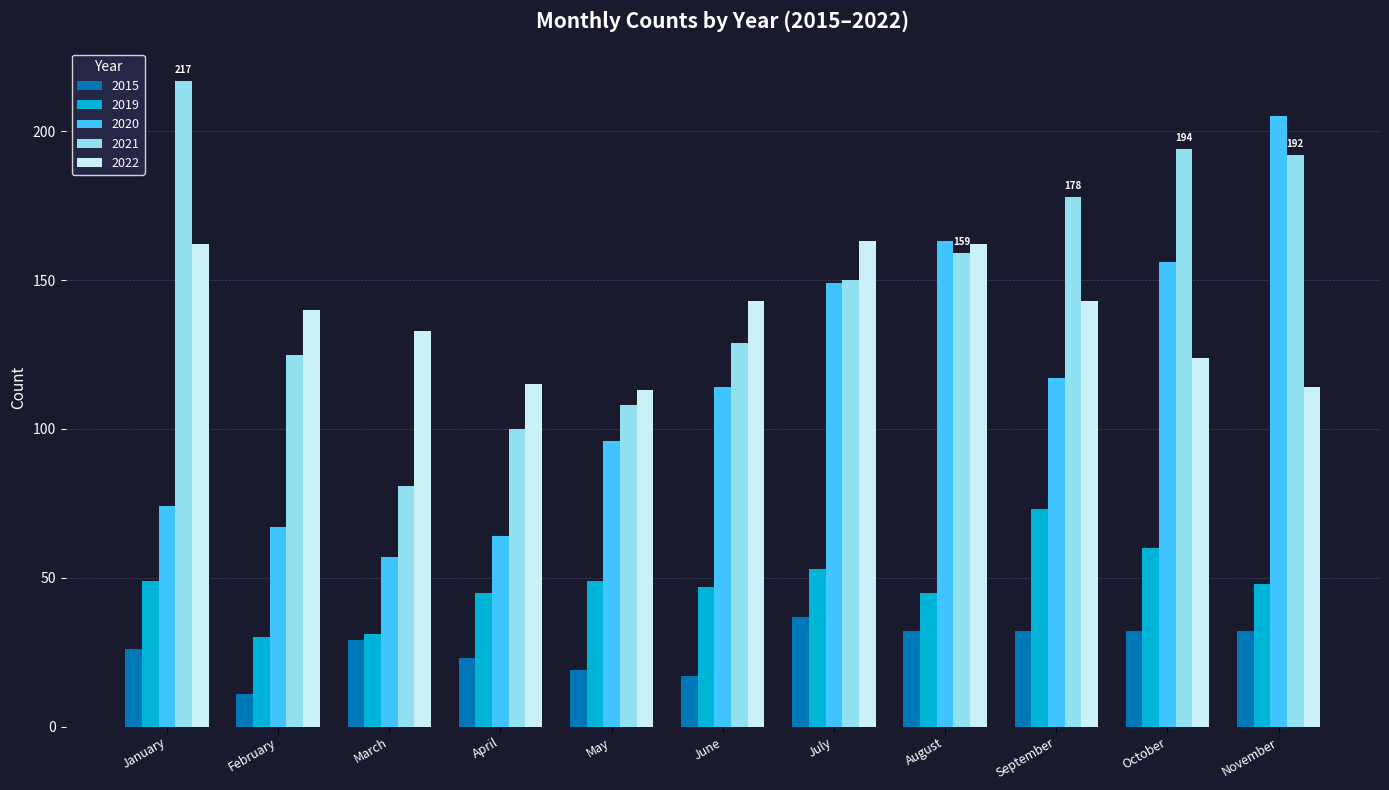

Does the chart contain any negative values?

No